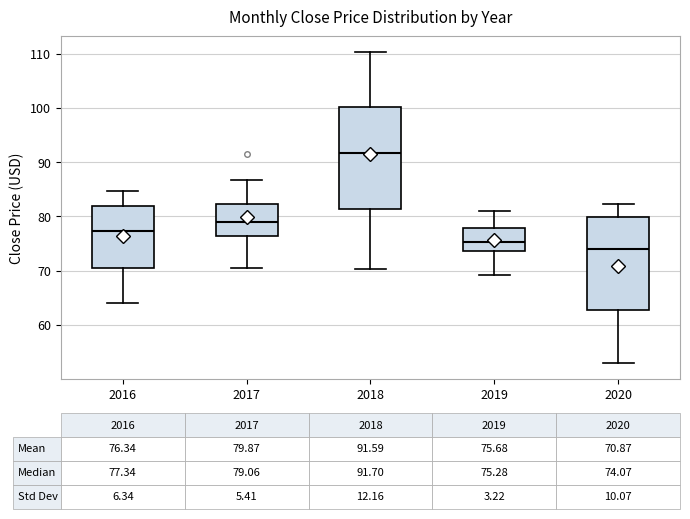

Comparing the boxes themselves (not the whiskers), which one is the tallest?

2018